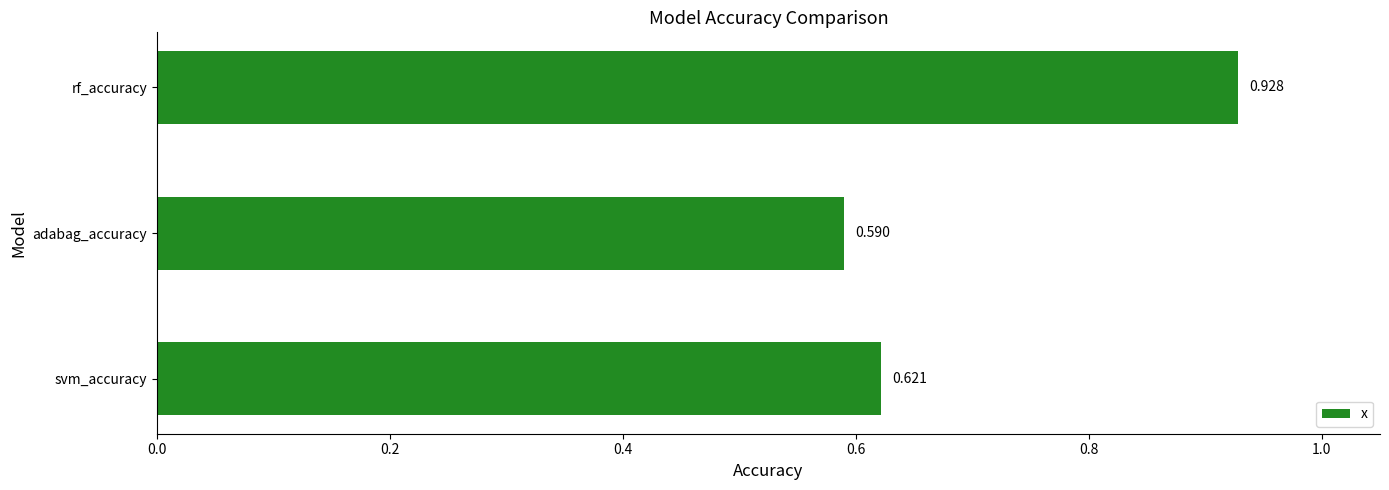

Rank the categories by value from lowest to highest.

adabag_accuracy, svm_accuracy, rf_accuracy